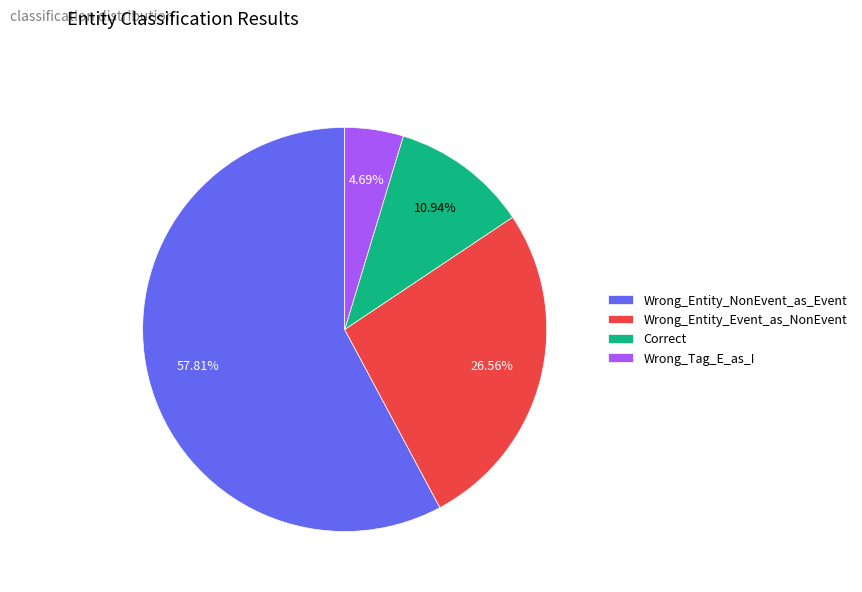

What is the majority slice?

Wrong_Entity_NonEvent_as_Event